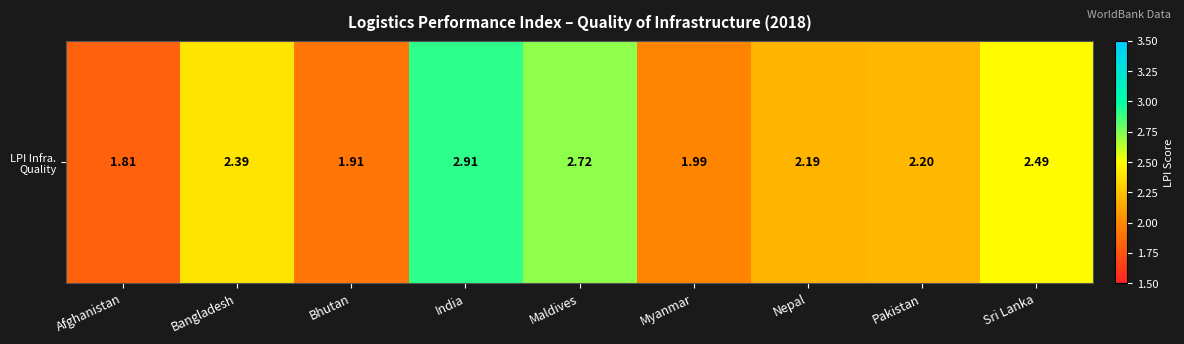

Which category has the highest value across all series?

India